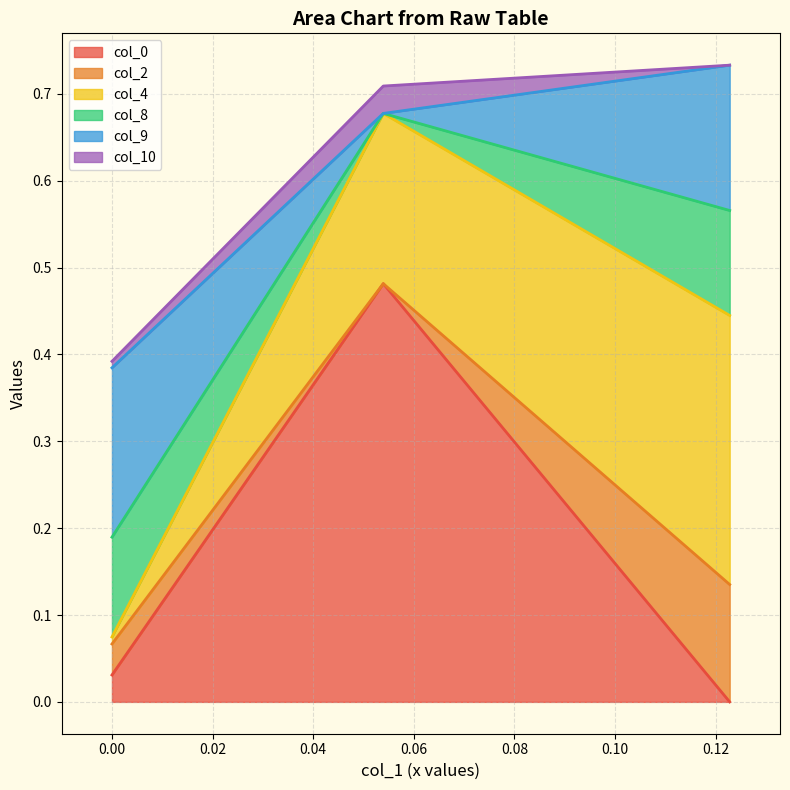

What is the maximum value for col_0?

0.5